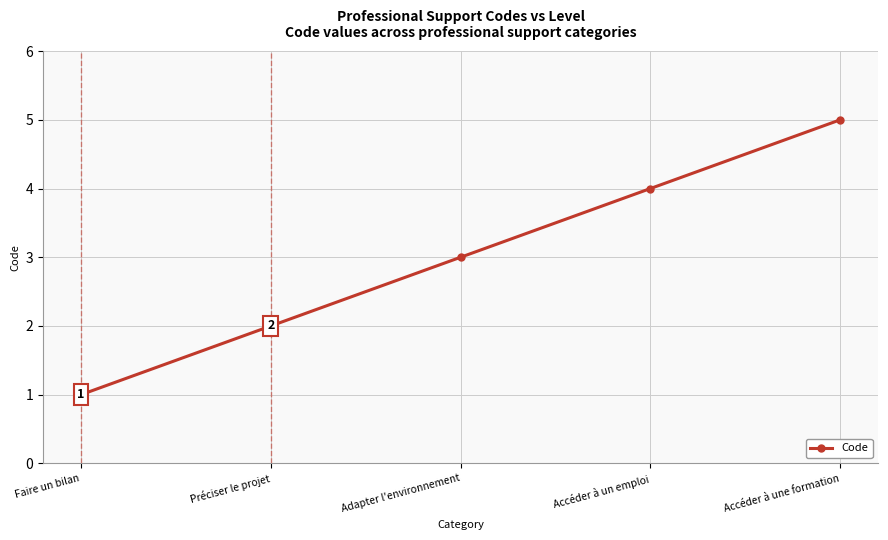

Rank the categories by value from highest to lowest.

Accéder à une formation, Accéder à un emploi, Adapter l'environnement, Préciser le projet, Faire un bilan